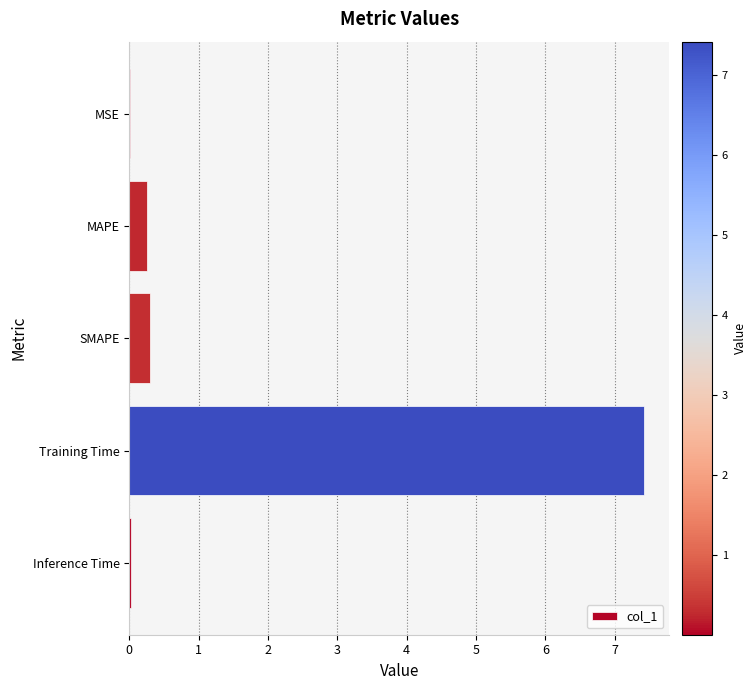

True or false: the data shows 10.2 at Training Time.

False